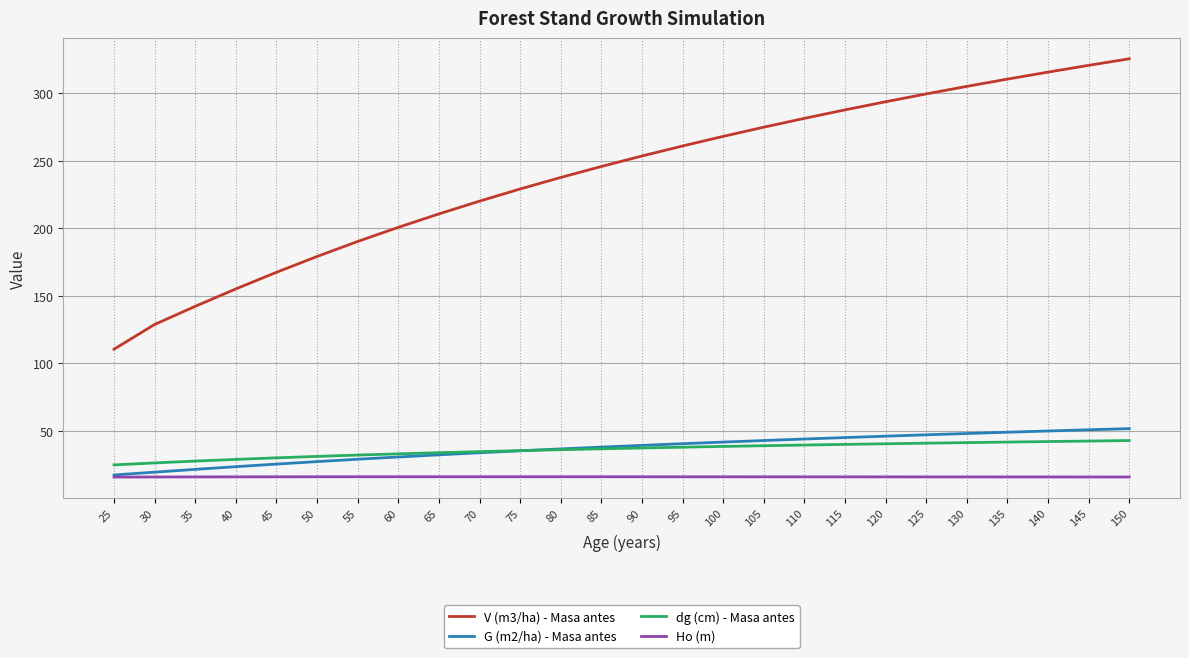

Where is V (m3/ha) - Masa antes nearest to the value 218?

70